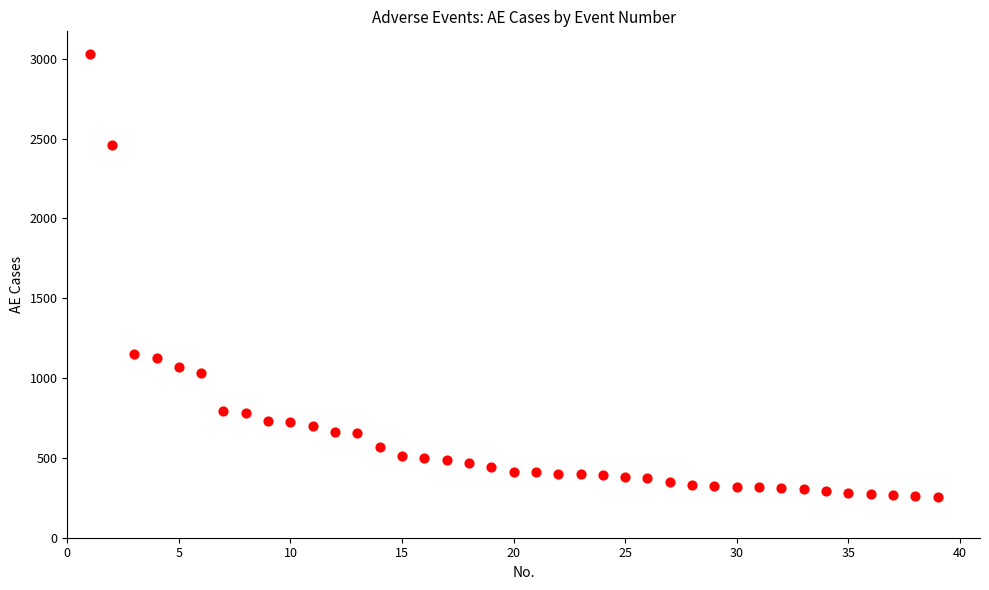

What is the range of Y values (max minus min)?

2781